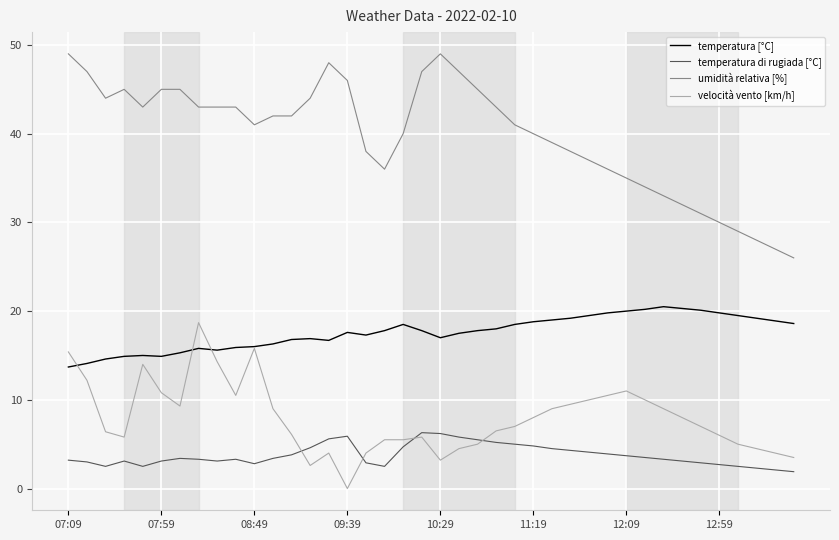

In temperatura di rugiada [°C], how many points are lower than both neighbors (excluding endpoints)?

5